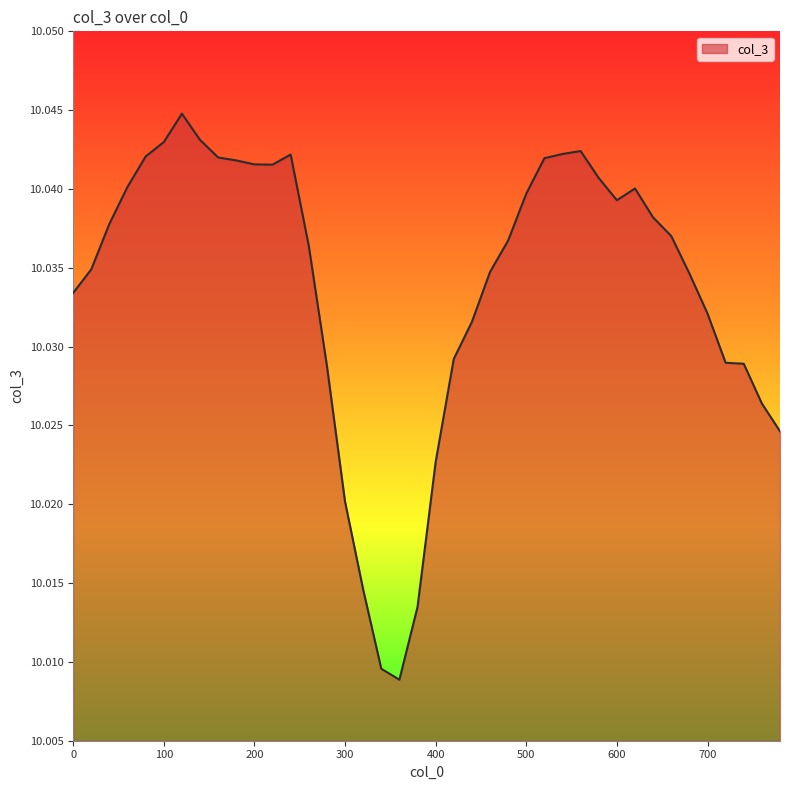

Does the chart display data point markers on the line(s)?

No